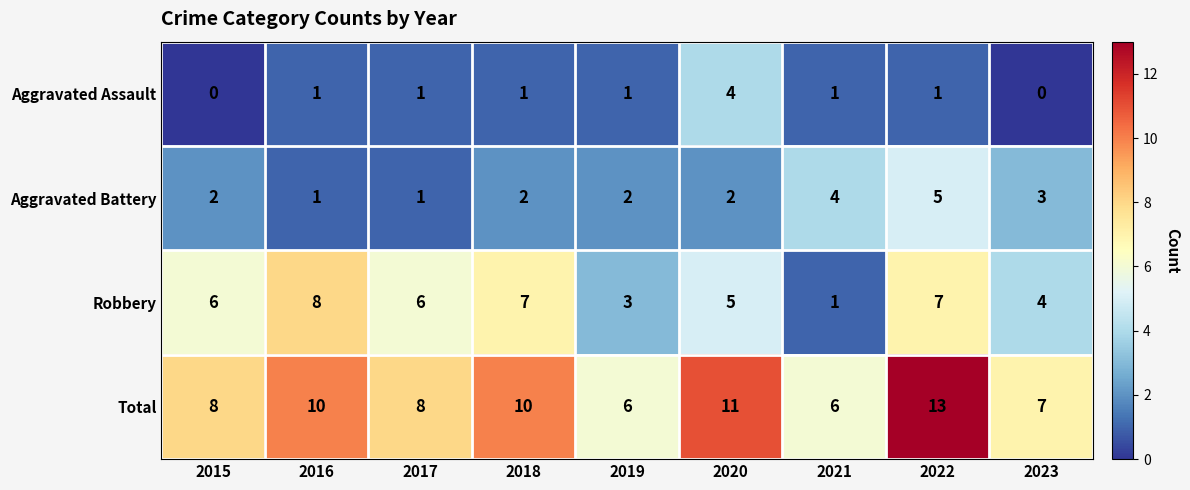

What is the difference between the maximum and minimum values in the Robbery series?

7